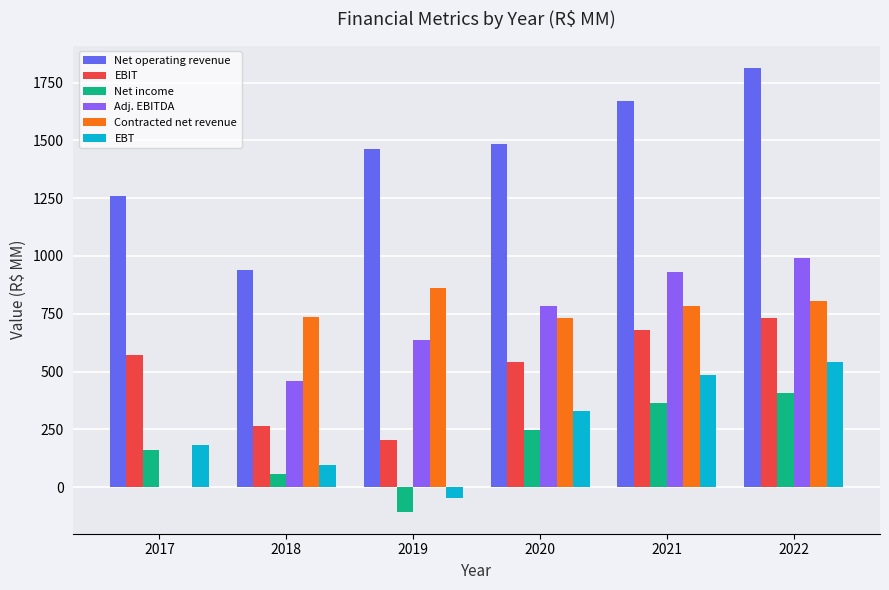

At which label does Contracted net revenue first exceed 782?

2019